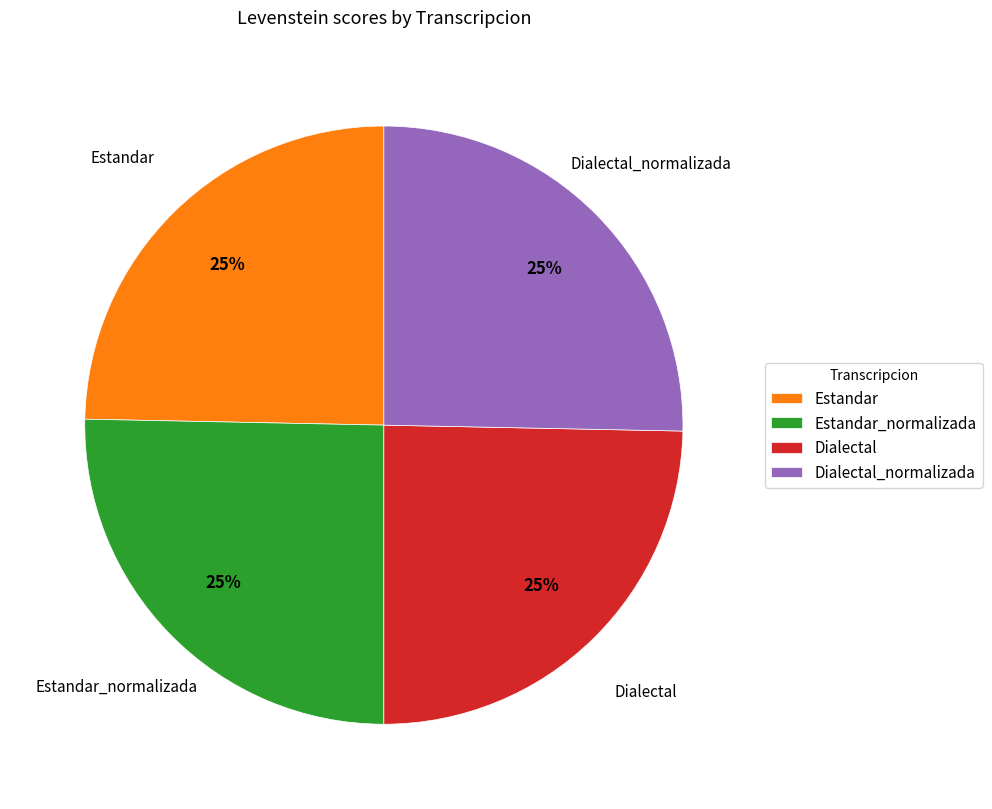

To the nearest percent, what is the average slice percentage?

25%